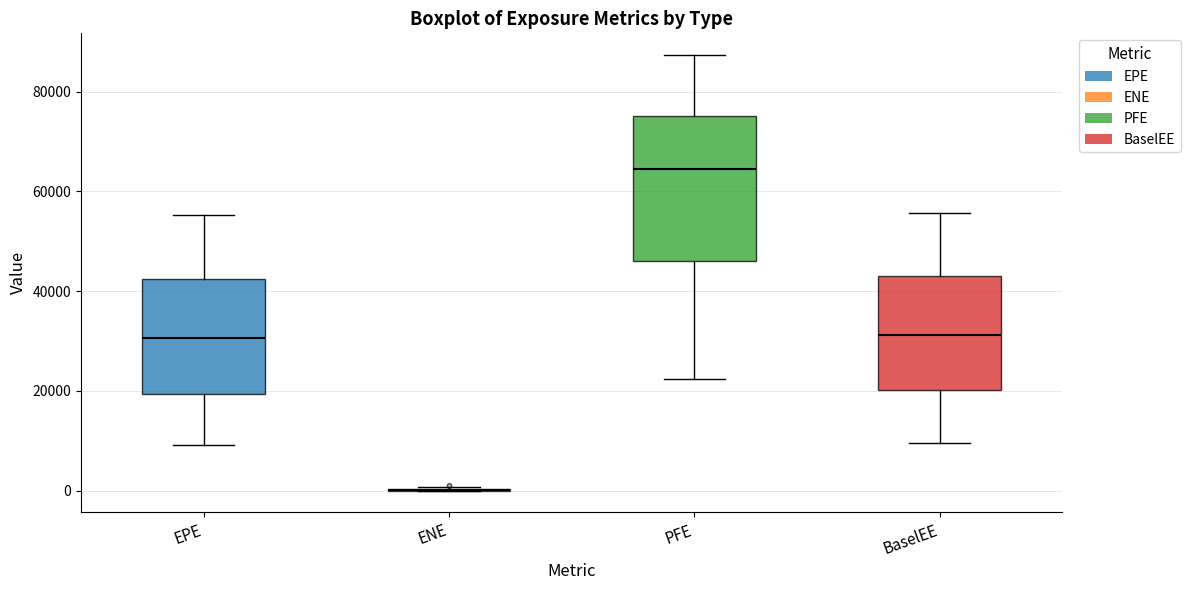

Which box is the tallest, from its lower edge to its upper edge?

PFE